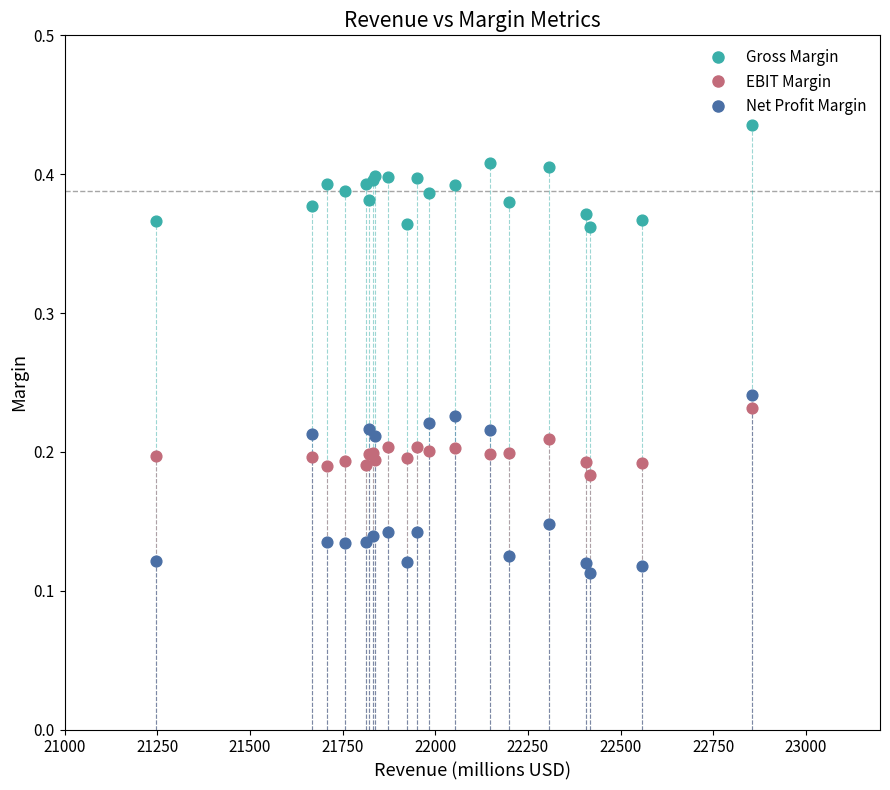

Which series contains the highest Y value?

Gross Margin